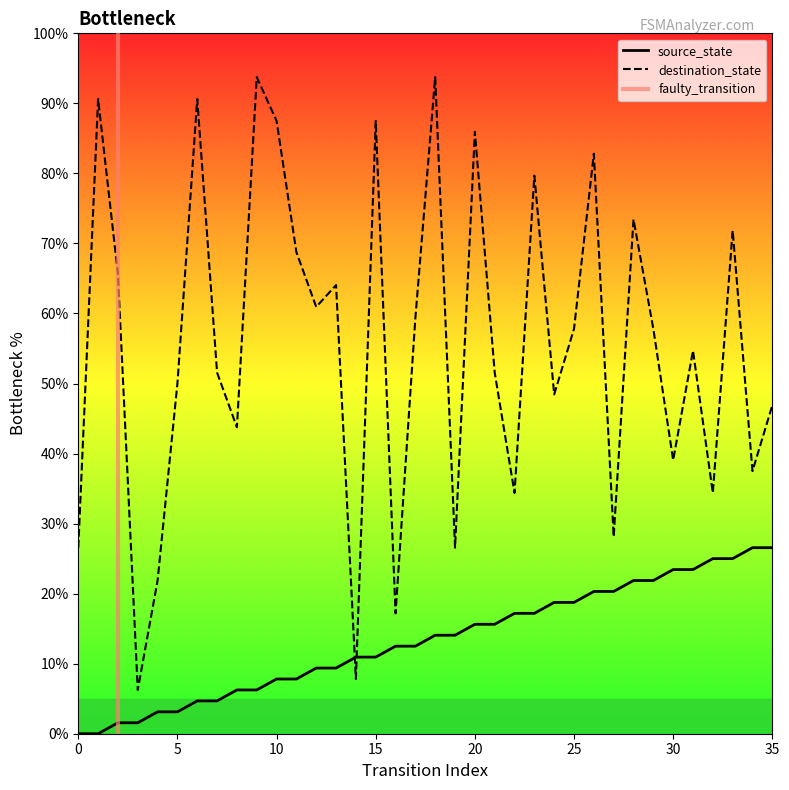

How many lines are shown in the chart?

2